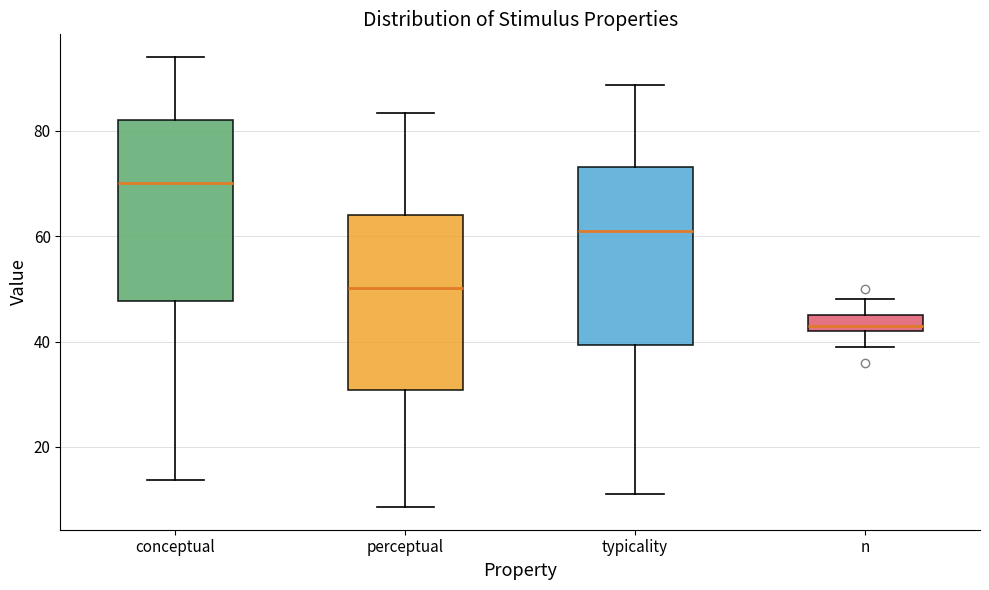

Where does the upper whisker of the box for conceptual end on the y-axis? The values are not printed on the chart, so give them approximately, as read against the axis.

94